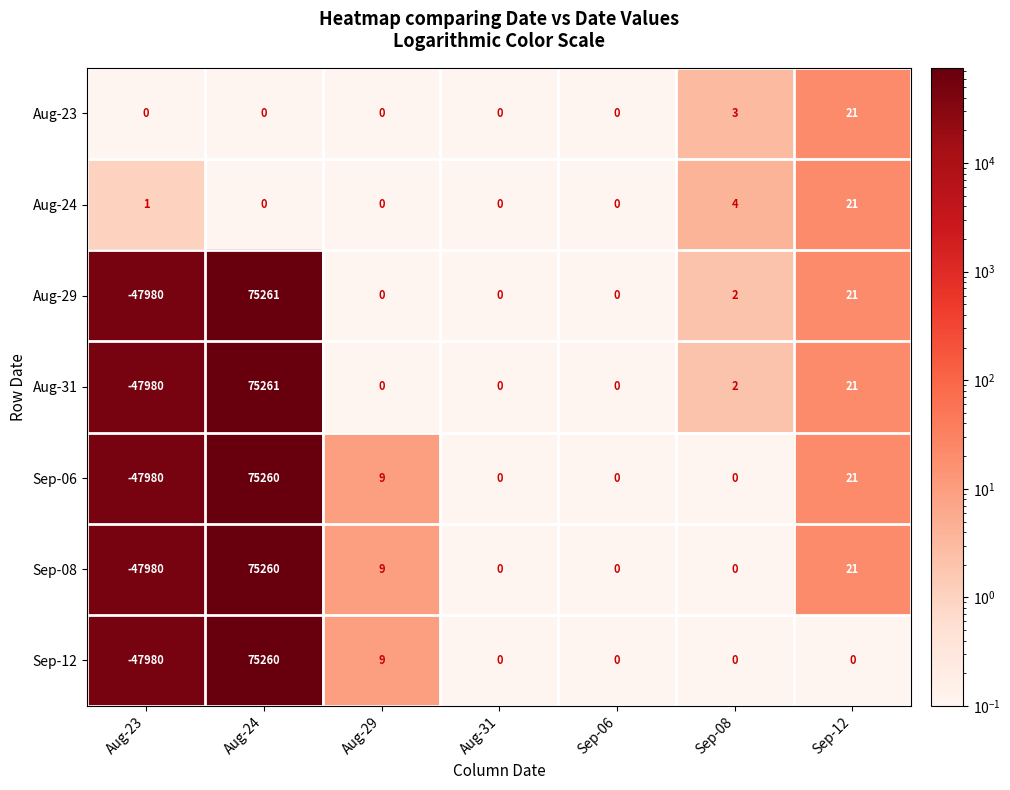

How many distinct data groups are displayed?

7